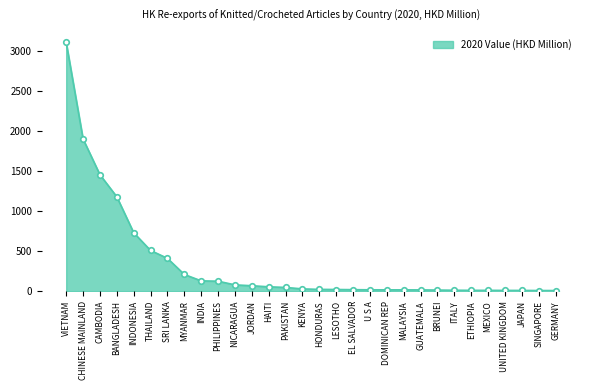

What is the value of the 15th point from the left?

28.1